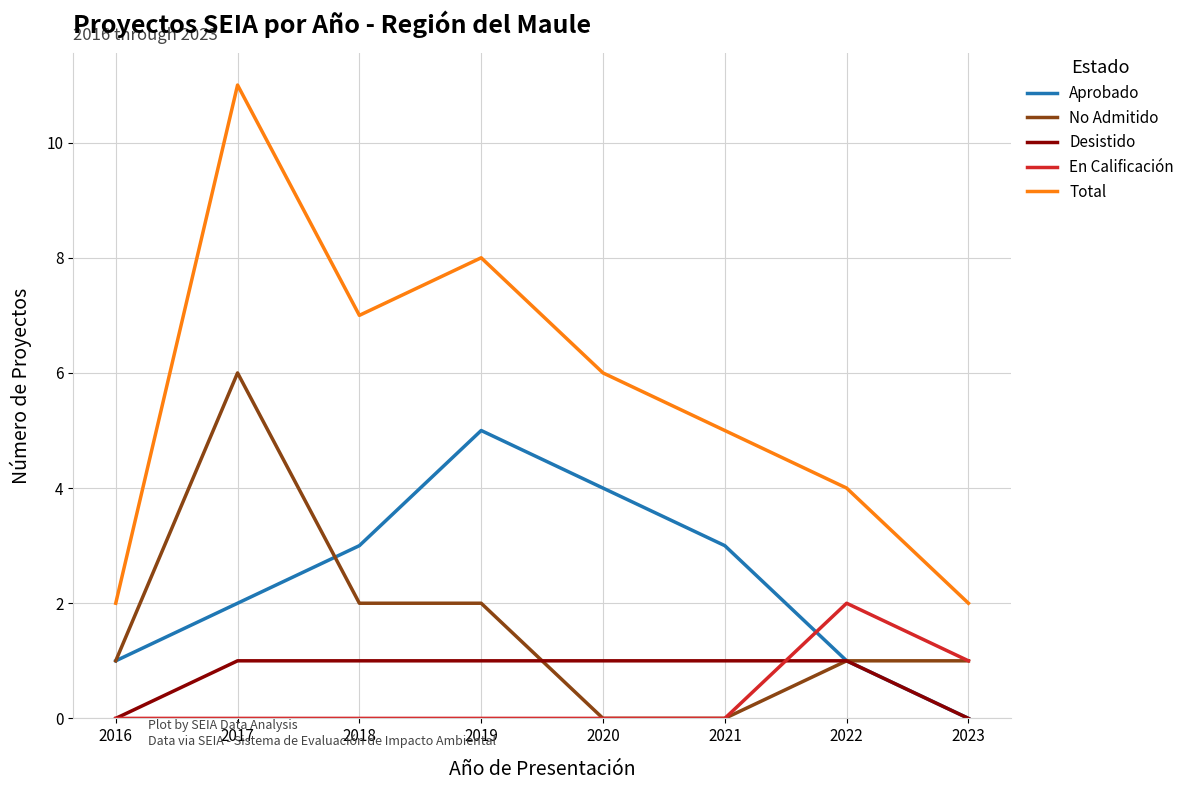

True or false: Desistido and Total intersect in this chart.

False